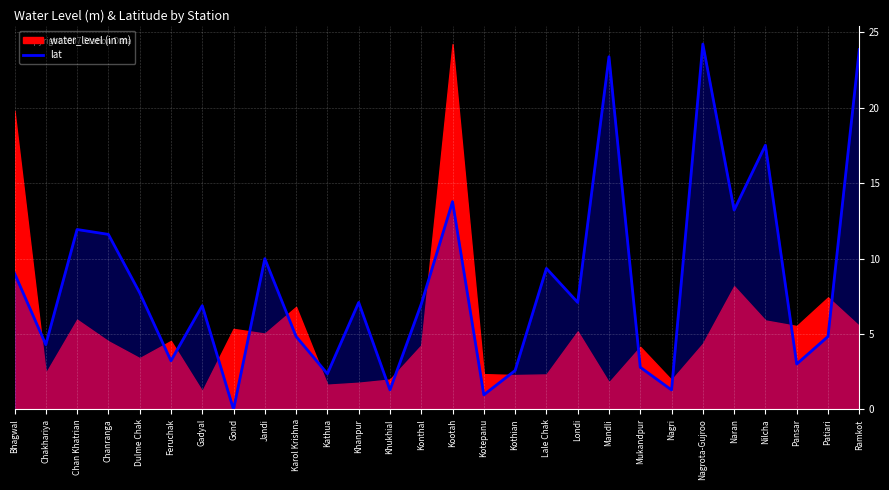

The chart shows a value of 2.6 at Kothian. True or false?

True